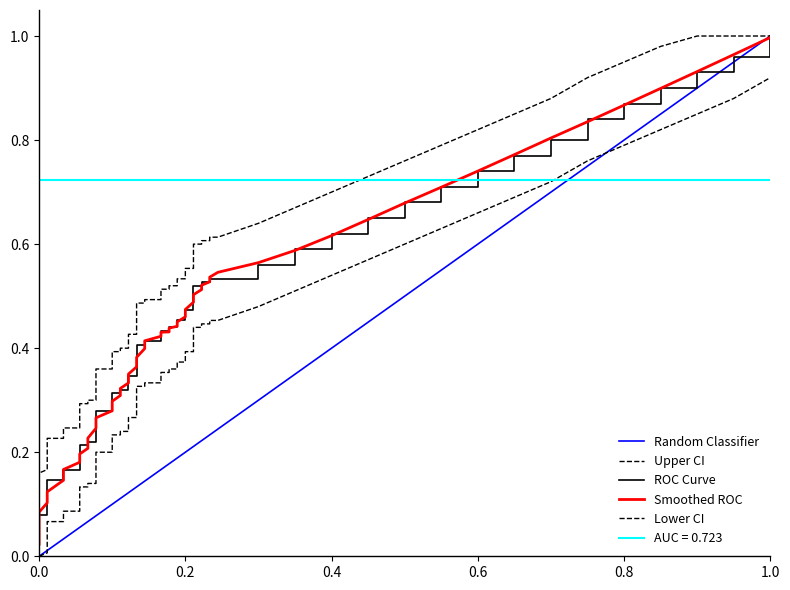

True or false: fpr and tpr cross at least once.

False